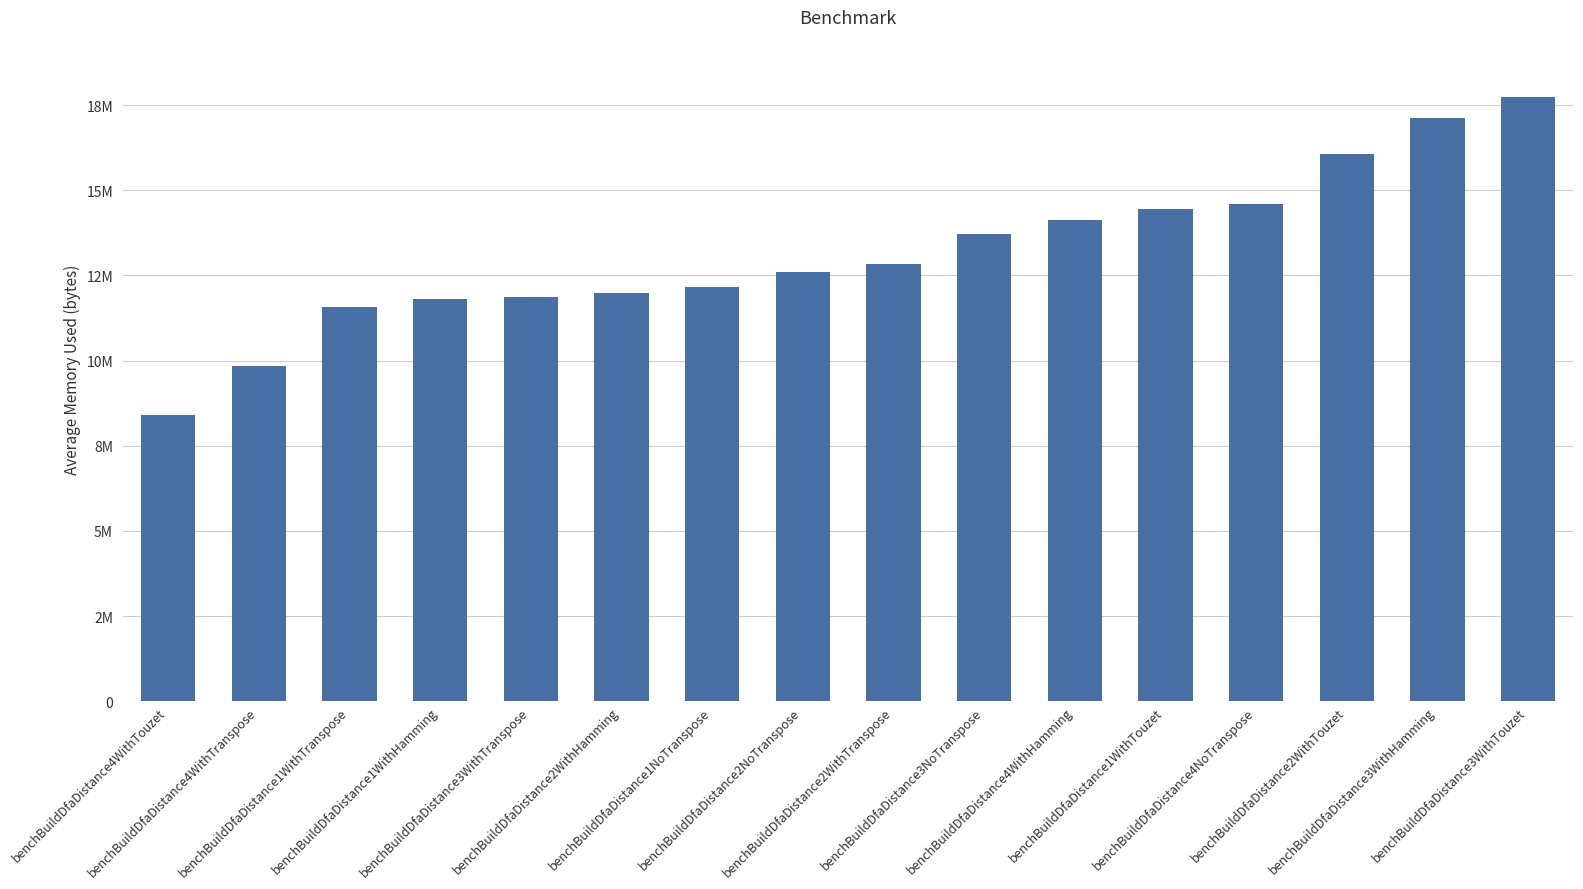

Which label corresponds to the largest value in the chart?

benchBuildDfaDistance3WithTouzet